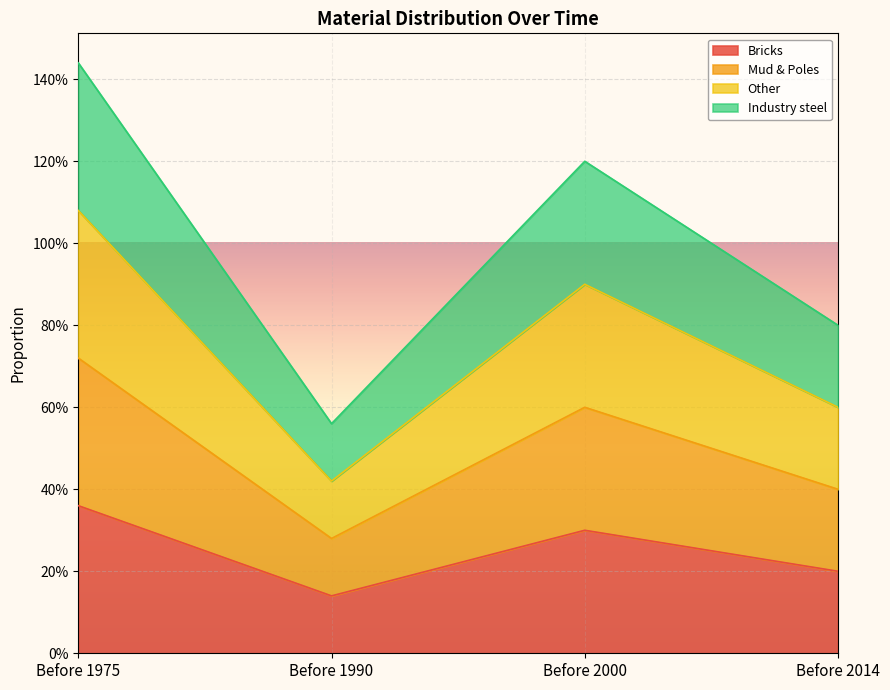

Reading left to right, extract all data points from this chart.

Bricks: Before 1975=0.4	Before 1990=0.1	Before 2000=0.3	Before 2014=0.2
Mud & Poles: Before 1975=0.7	Before 1990=0.3	Before 2000=0.6	Before 2014=0.4
Other: Before 1975=1.1	Before 1990=0.4	Before 2000=0.9	Before 2014=0.6
Industry steel: Before 1975=1.4	Before 1990=0.6	Before 2000=1.2	Before 2014=0.8